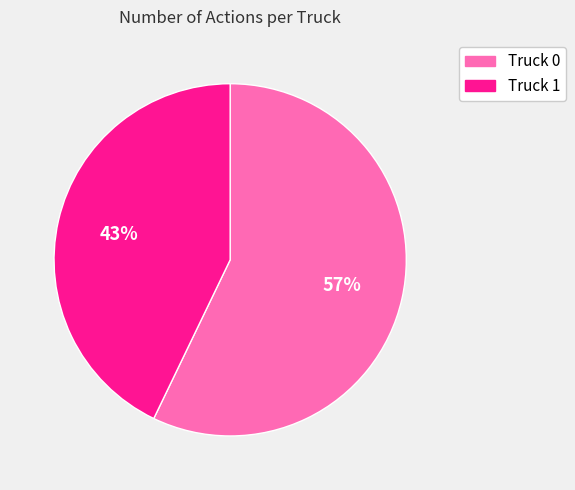

Which slice is the largest?

Truck 0